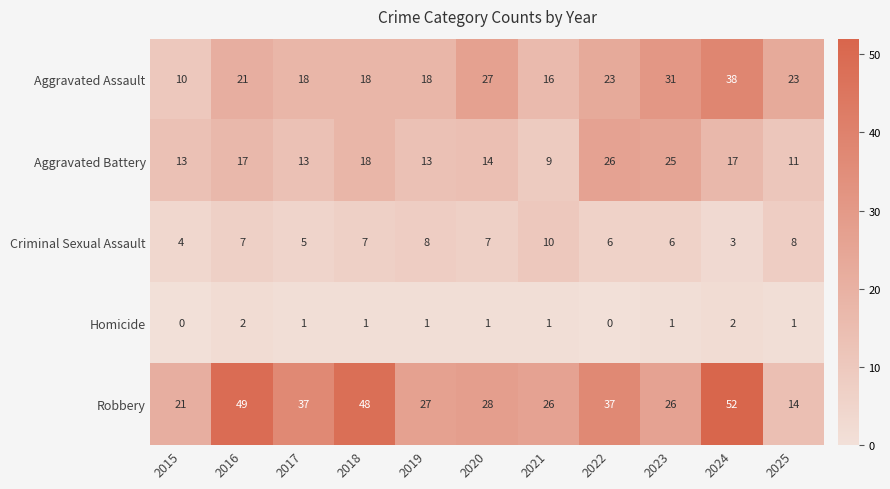

The Homicide series shows 1 at 2023. True or false?

True